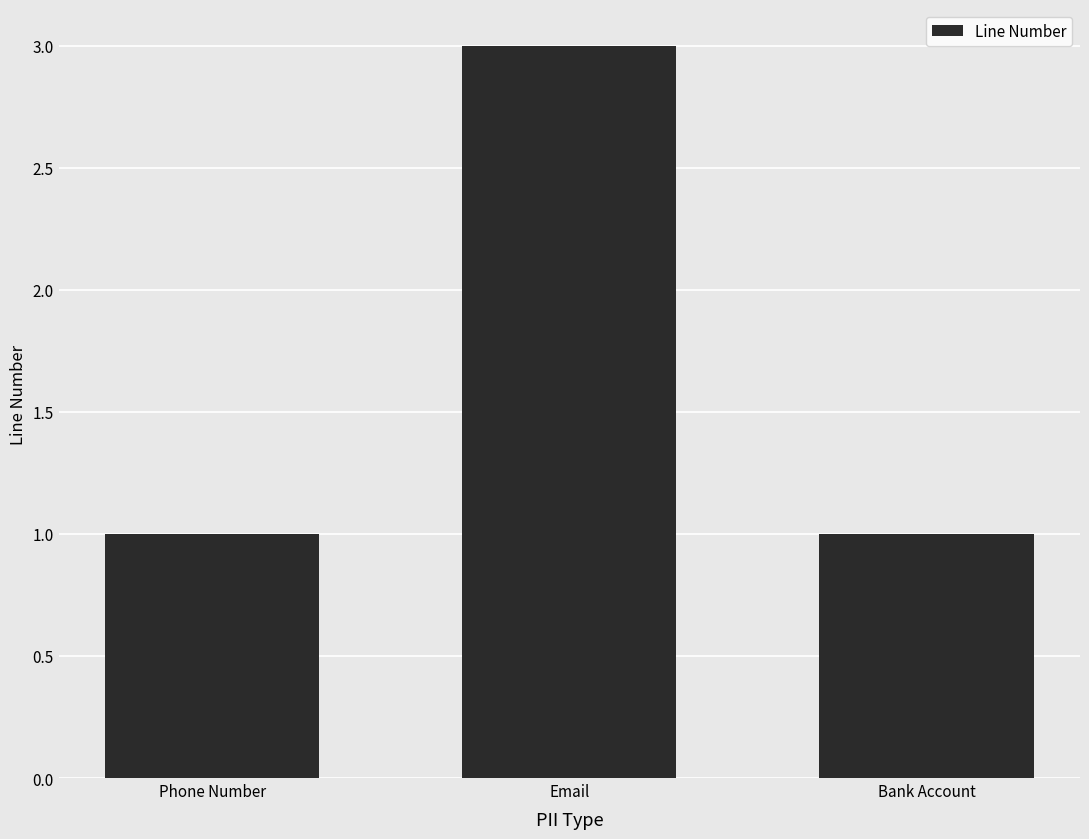

Are the bars horizontal?

No